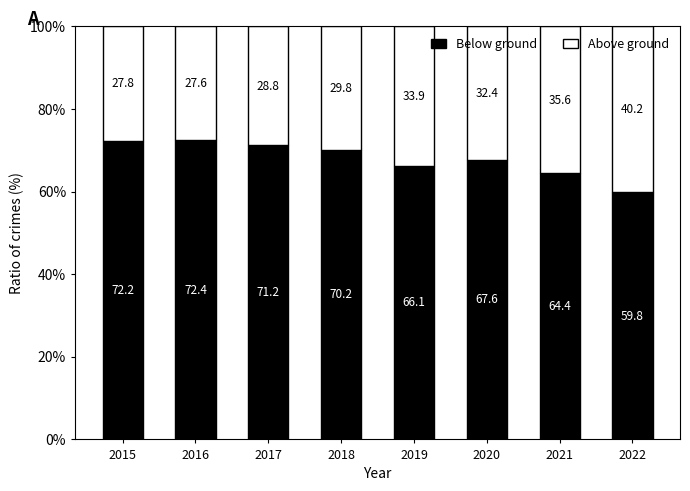

Which category has the lowest value in the Below ground series?

2022